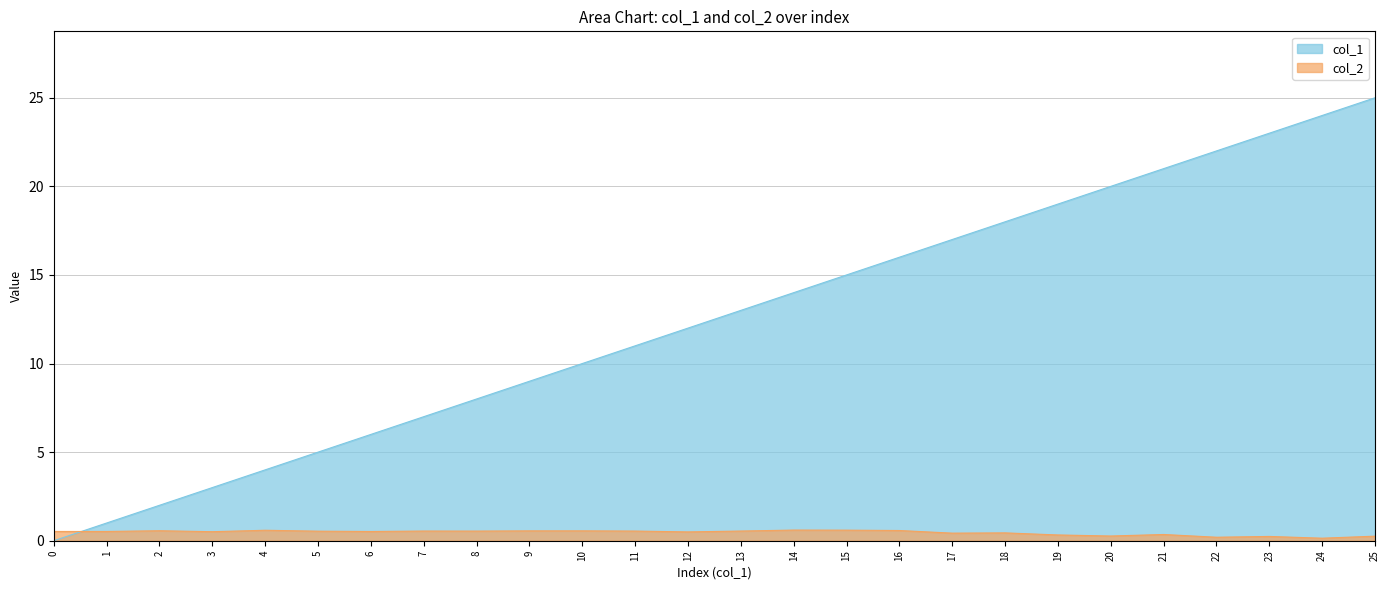

How many lines are shown in the chart?

2